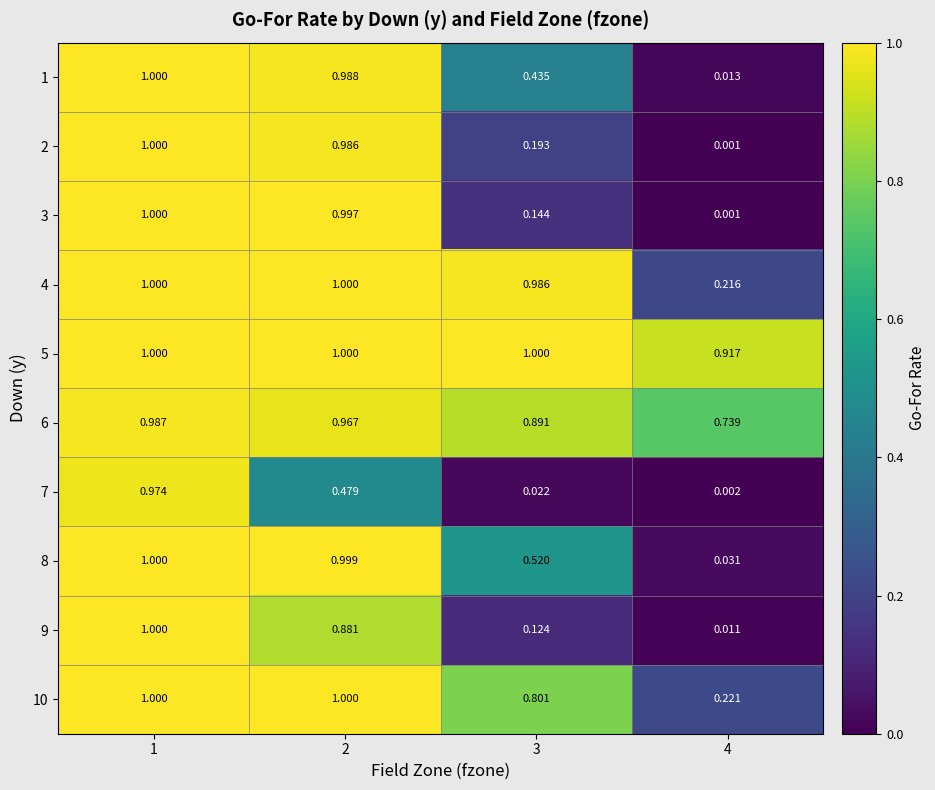

At how many categories does at least one series exceed 0?

4